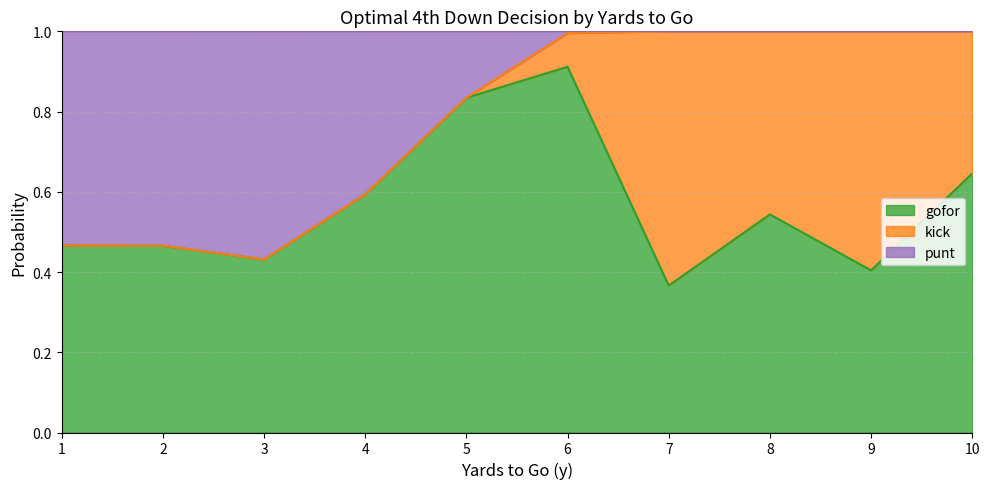

What is the maximum value shown in the chart?

1.0